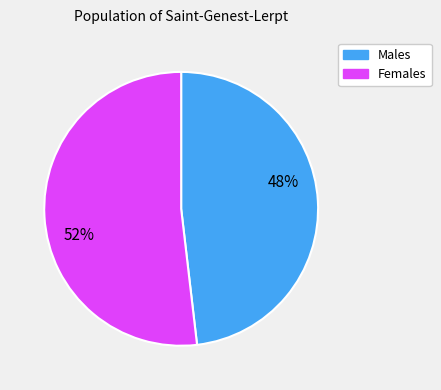

To the nearest percent, what is the difference between the largest and smallest slice percentages?

4%